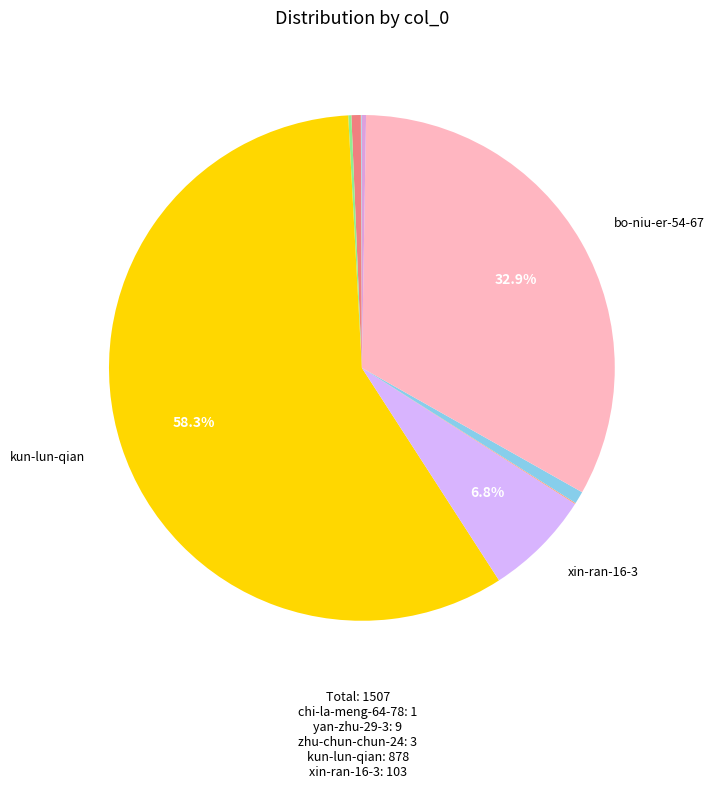

Which slice represents more than half of the pie?

kun-lun-qian